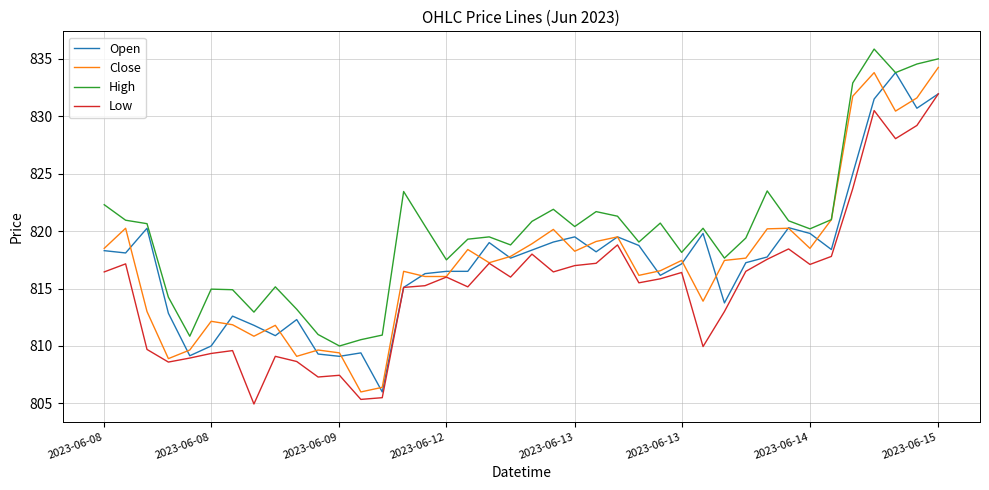

Which series has the largest total across all categories?

High